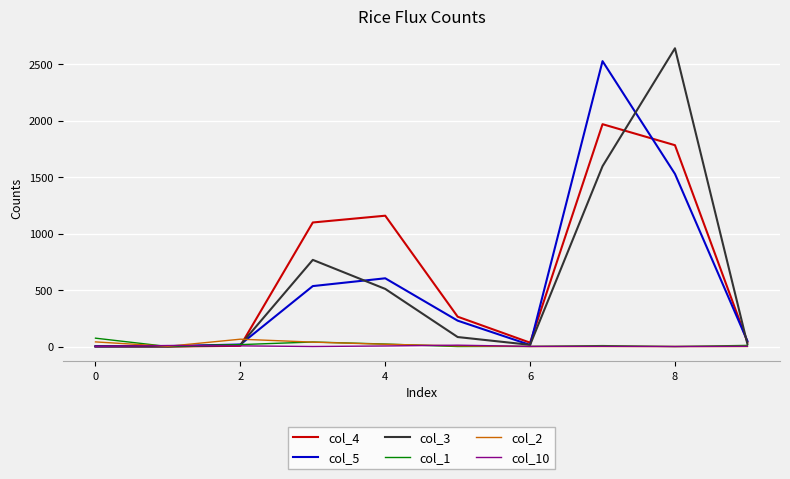

Is this an area chart (filled region under the line)?

No